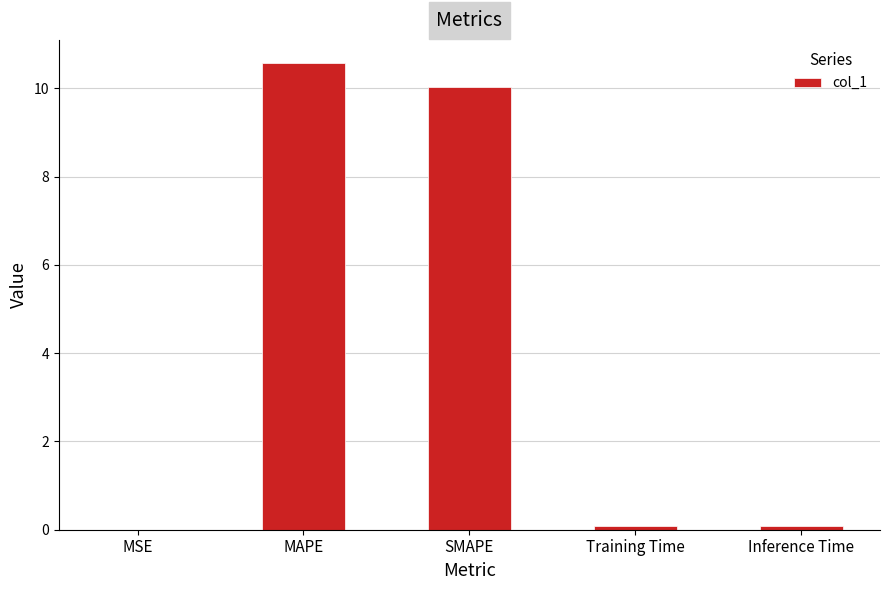

Which category has the highest value across all series?

MAPE